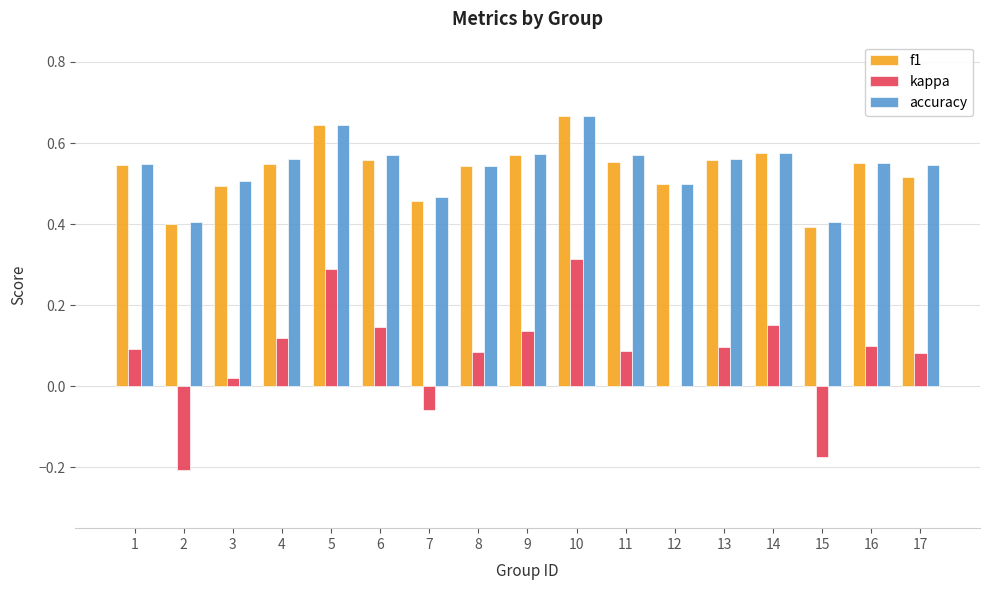

Does the chart contain stacked bars?

No